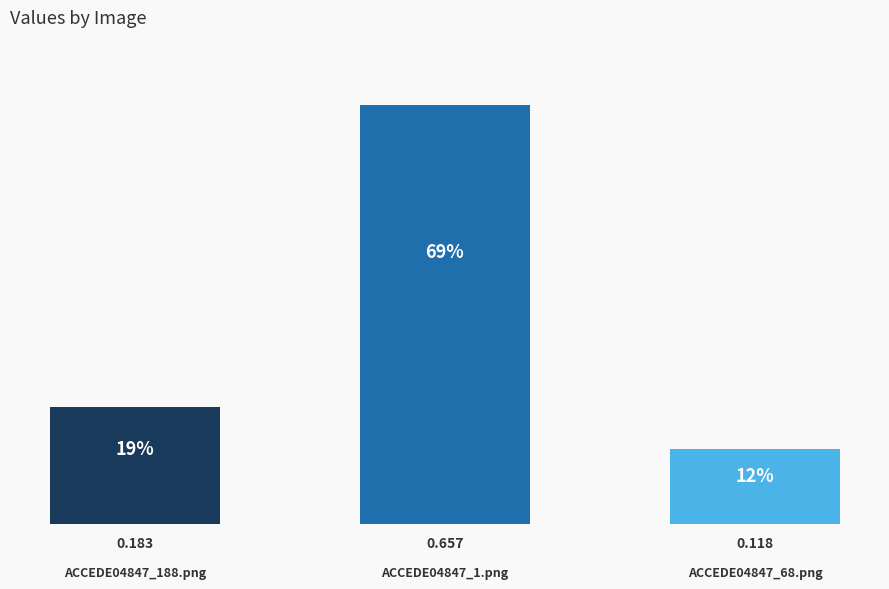

Does the chart contain any negative values?

No